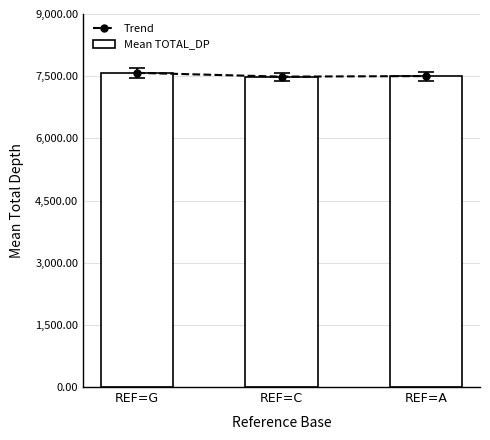

Which series has the largest range (max minus min)?

Trend